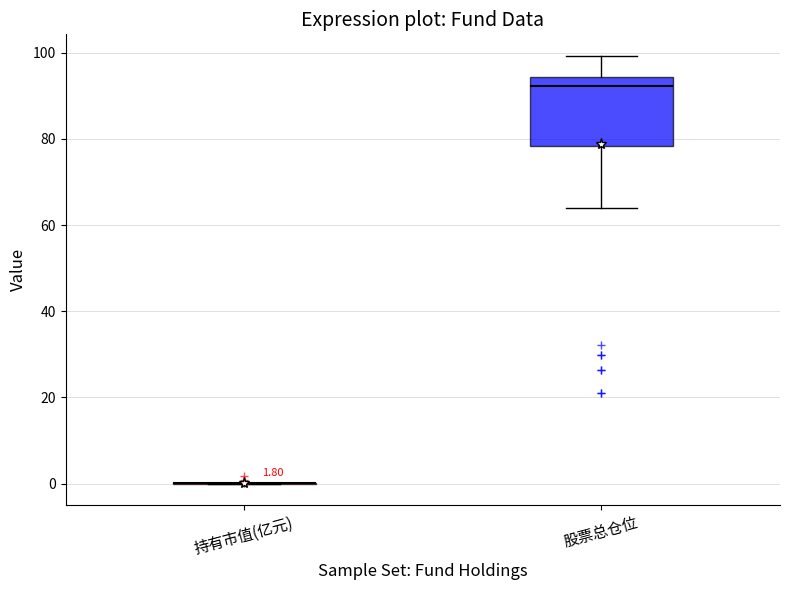

Which box is the tallest, from its lower edge to its upper edge?

股票总仓位